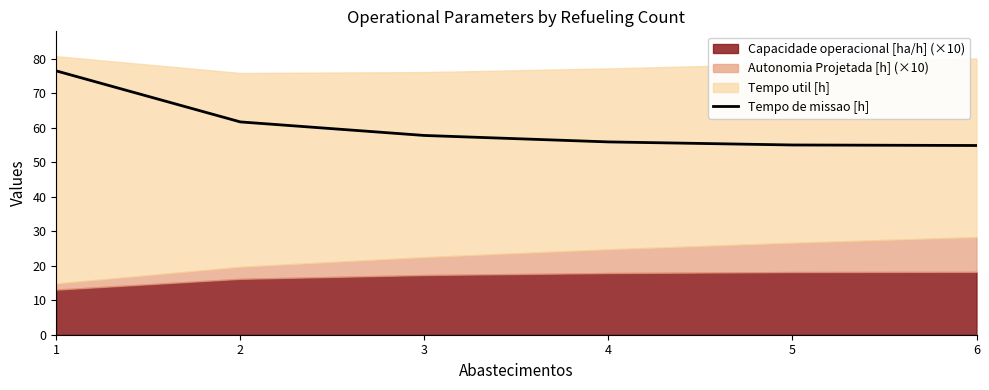

What is the difference between the values at 5 and 3?

2.8